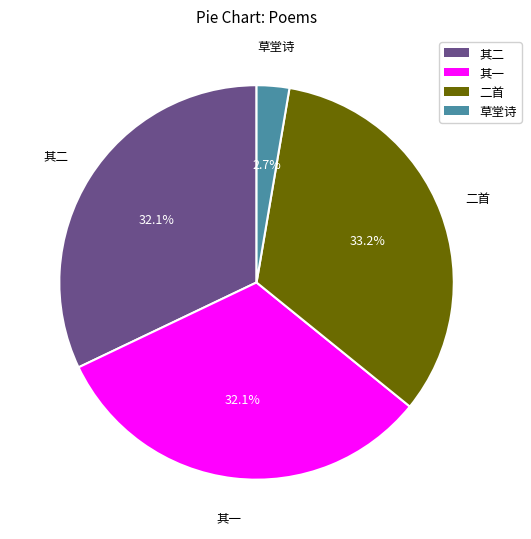

Is there a majority slice in this chart?

No